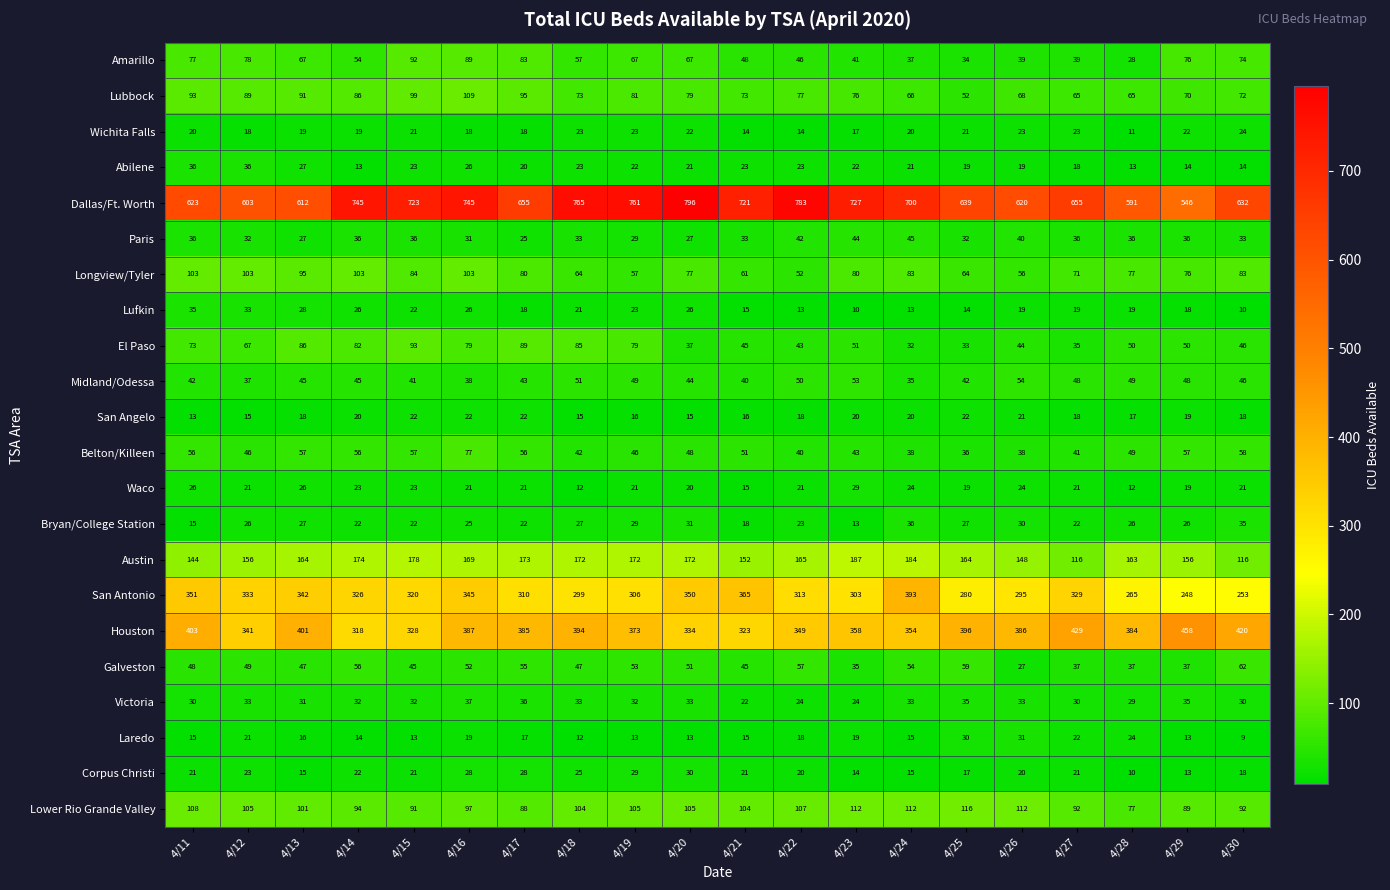

What is the total value across all series at 4/25?

2151